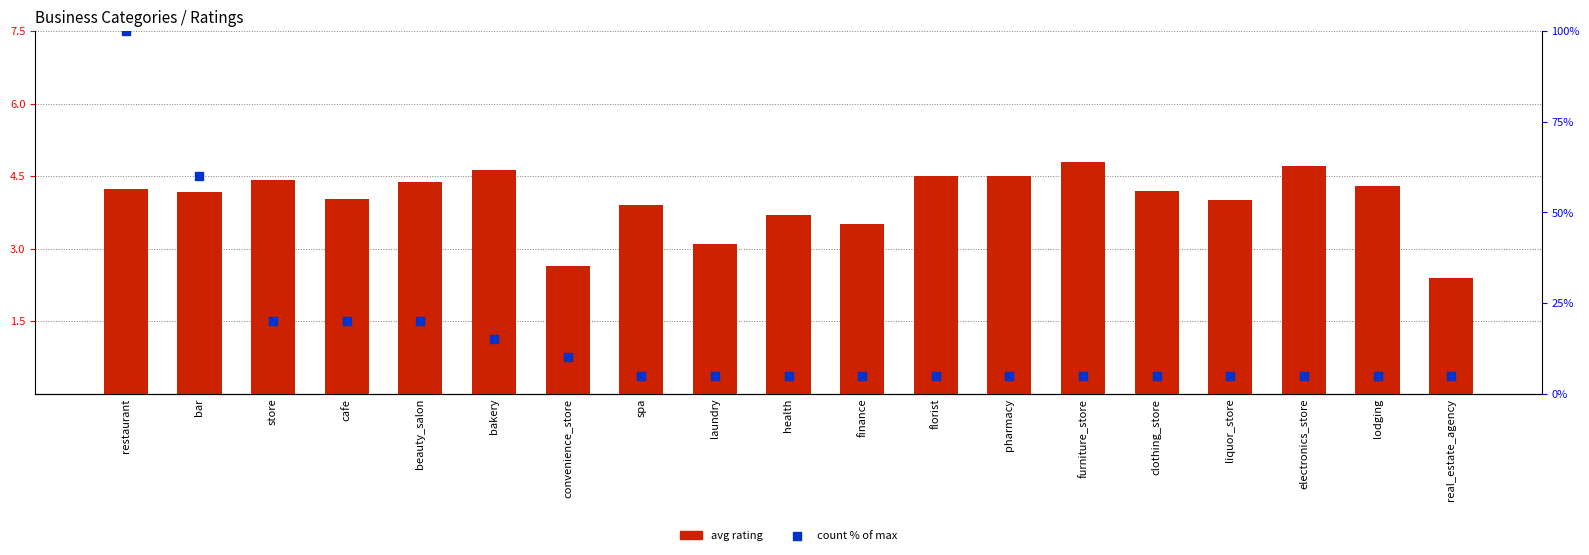

At which category is the sum across all series the highest?

restaurant